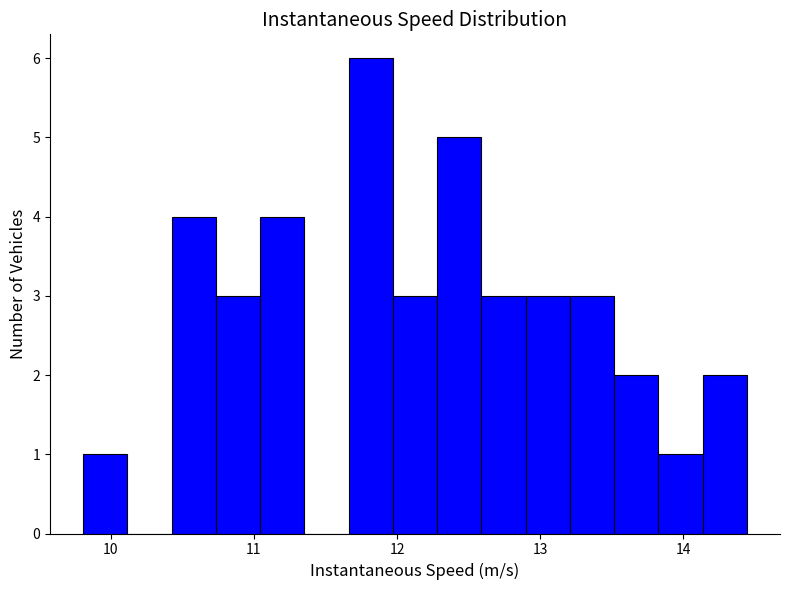

Read against the x-axis, roughly where is the centre of the tallest bar?

11.8